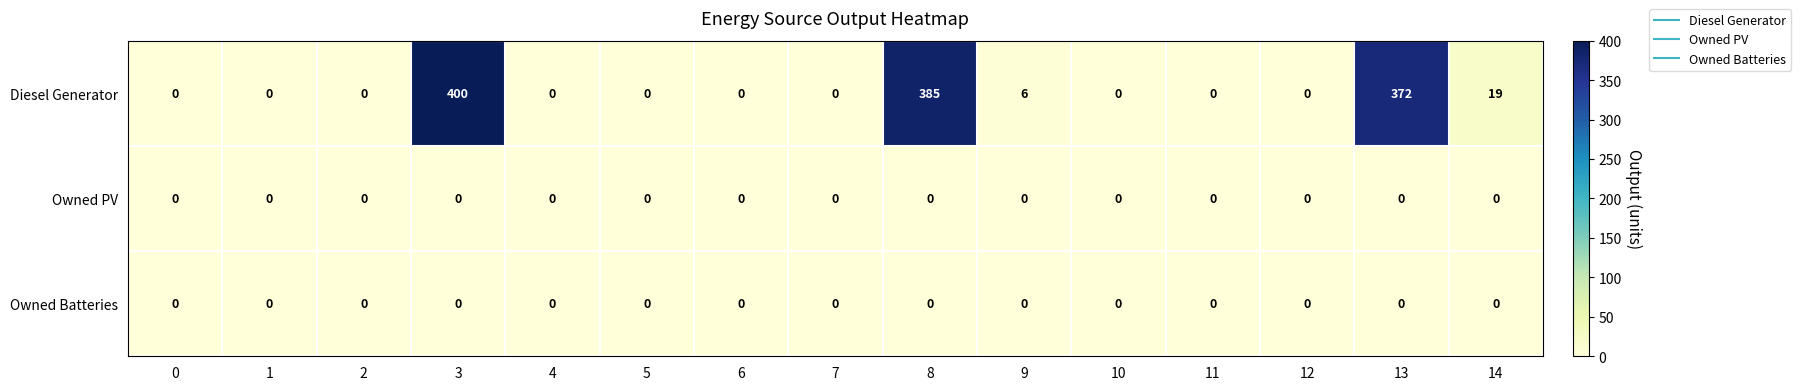

At which category does the chart reach its peak across all series?

3